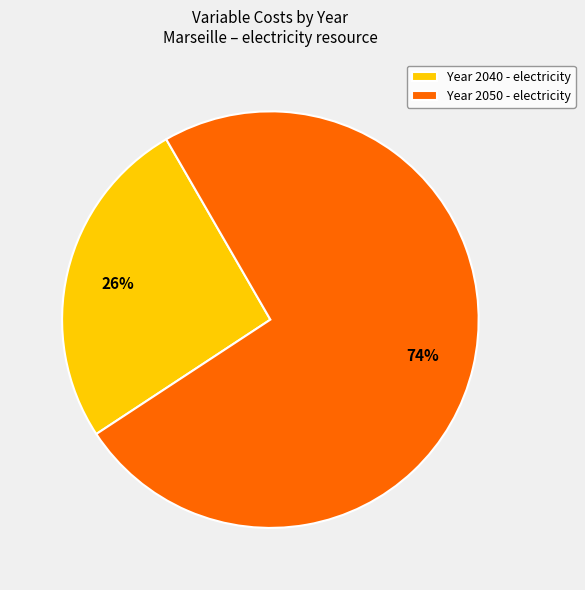

How many slices are in this pie chart?

2